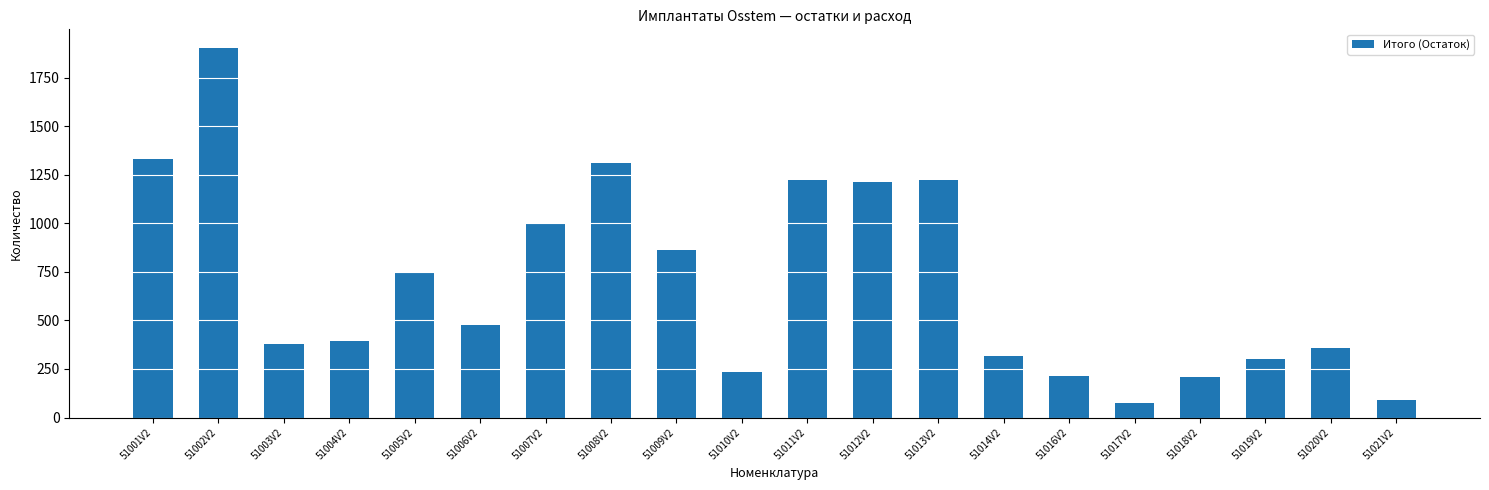

Which label corresponds to the largest value in the chart?

51002V2